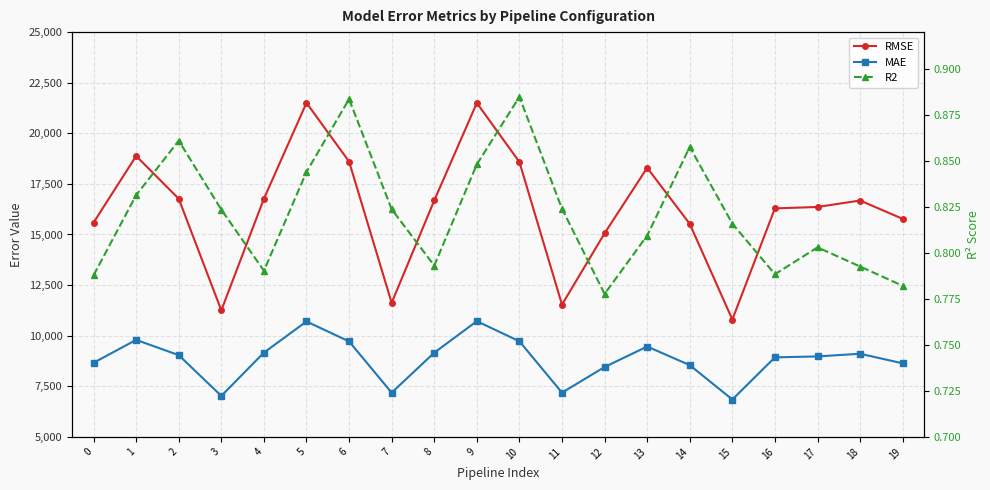

What is the difference between the second highest and second lowest values in the MAE series?

3678.6